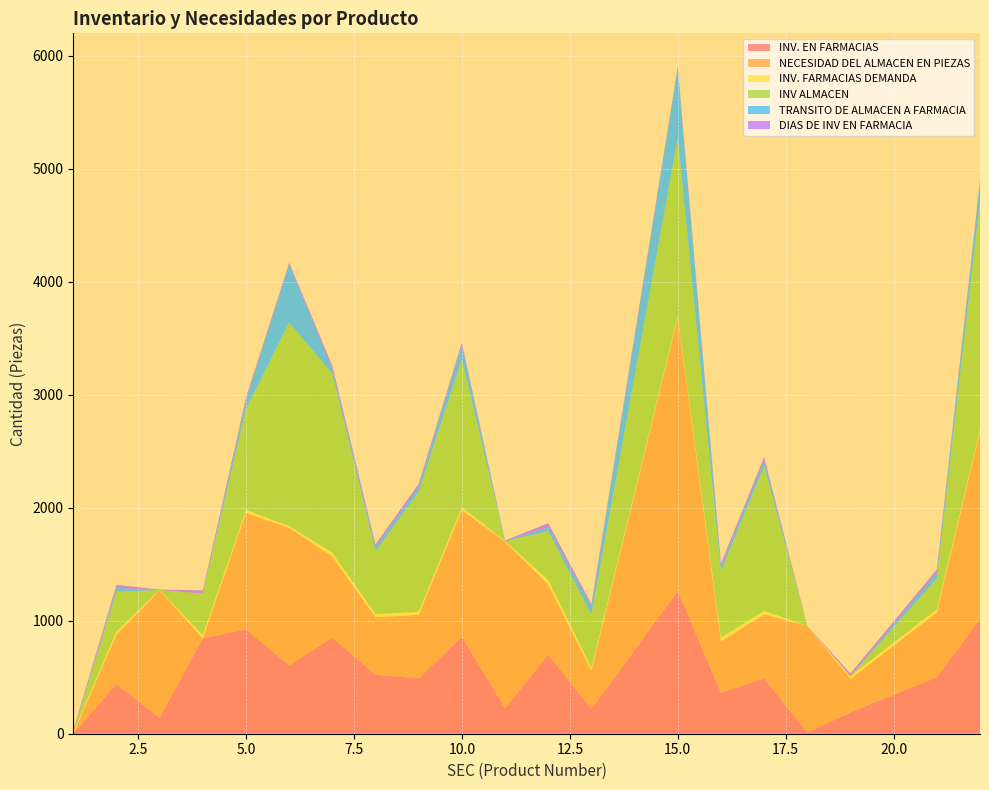

Reading left to right, extract all data points from this chart.

INV. EN FARMACIAS: 0	440	140	844	922	605	850	521	489	857	223	701	217	1262	361	489	9	189	500	1016
NECESIDAD DEL ALMACEN EN PIEZAS: 0	437	1128	0	1032	1218	718	510	563	1122	1476	620	341	2418	456	567	945	296	573	1659
INV. FARMACIAS DEMANDA: 16	29	4	28	26	14	33	27	27	27	5	39	24	19	33	31	0	24	28	21
INV ALMACEN: 0	351	0	368	894	1802	1586	556	1061	1309	0	432	473	1577	589	1280	0	0	274	2023
TRANSITO DE ALMACEN A FARMACIA: 0	31	0	0	73	515	35	34	44	118	1	32	68	607	34	51	0	0	50	160
DIAS DE INV EN FARMACIA: 16	29	4	28	26	14	33	27	27	27	5	39	24	19	33	31	0	24	28	21